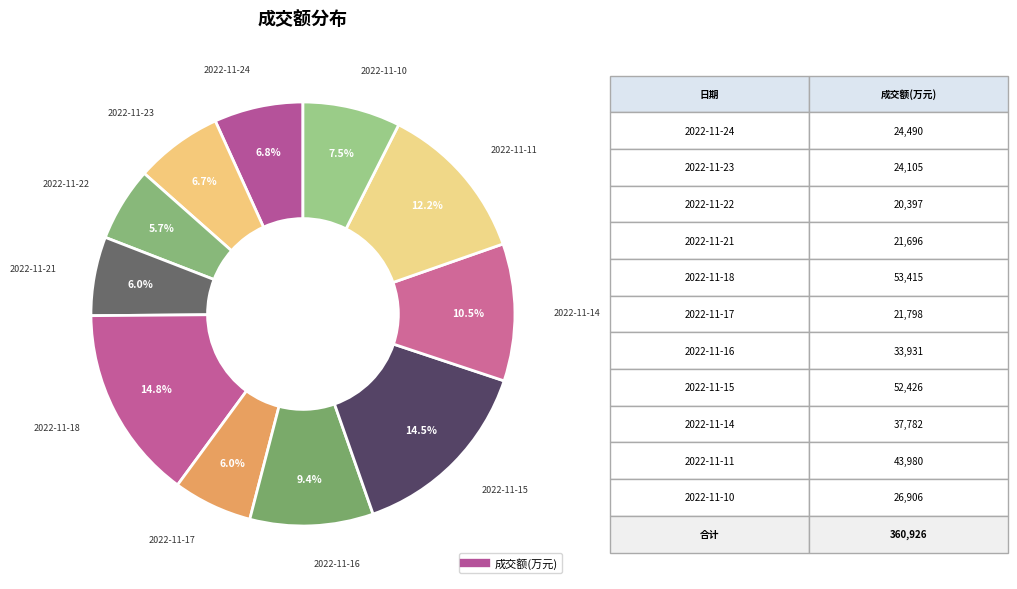

To the nearest percent, what is the difference between the largest and smallest slice percentages?

9%